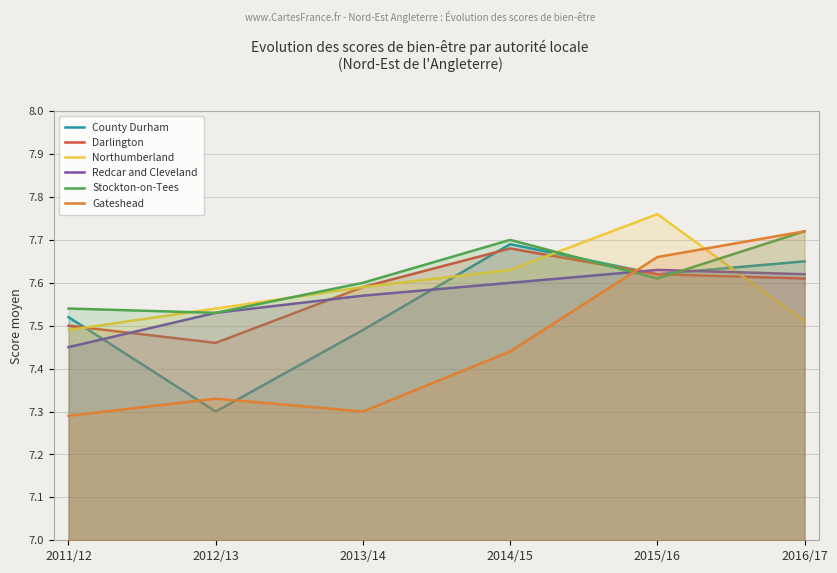

How many County Durham values are between 7 and 8?

6